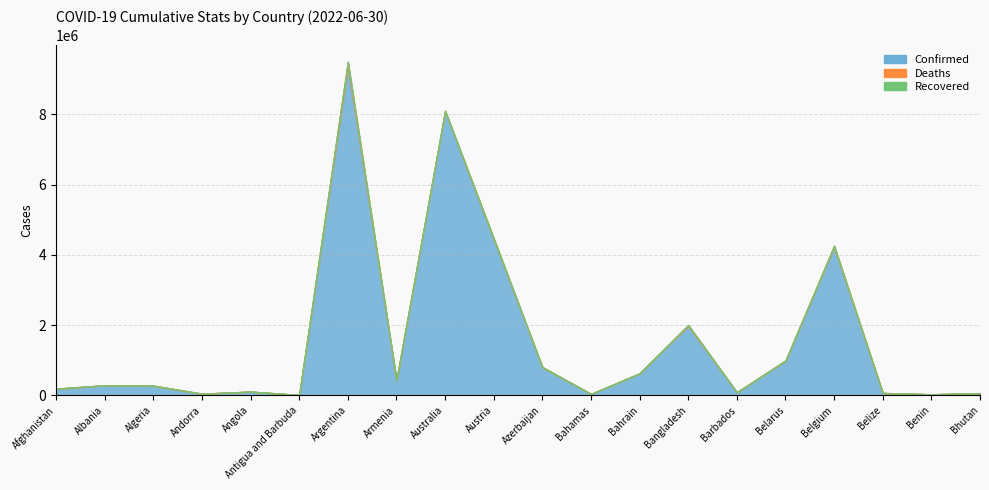

True or false: Confirmed and Deaths cross at least once.

False